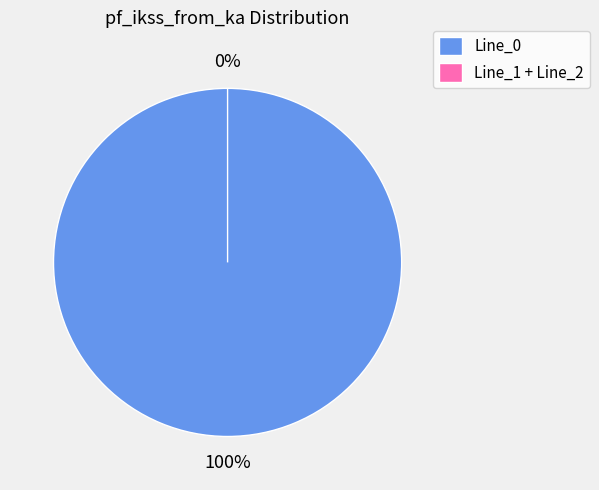

Rank the categories by value from lowest to highest.

Line_1, Line_2, Line_0